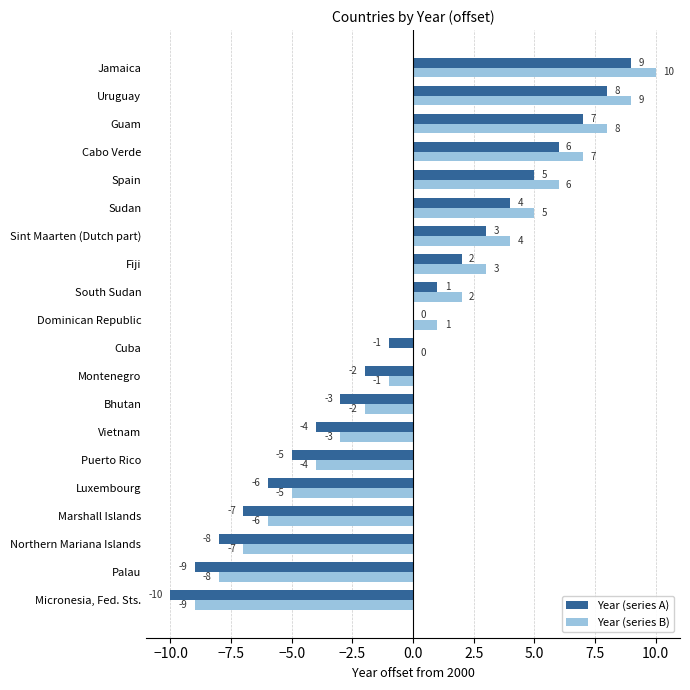

The value of Year (series A) at Sudan is 4. True or false?

True